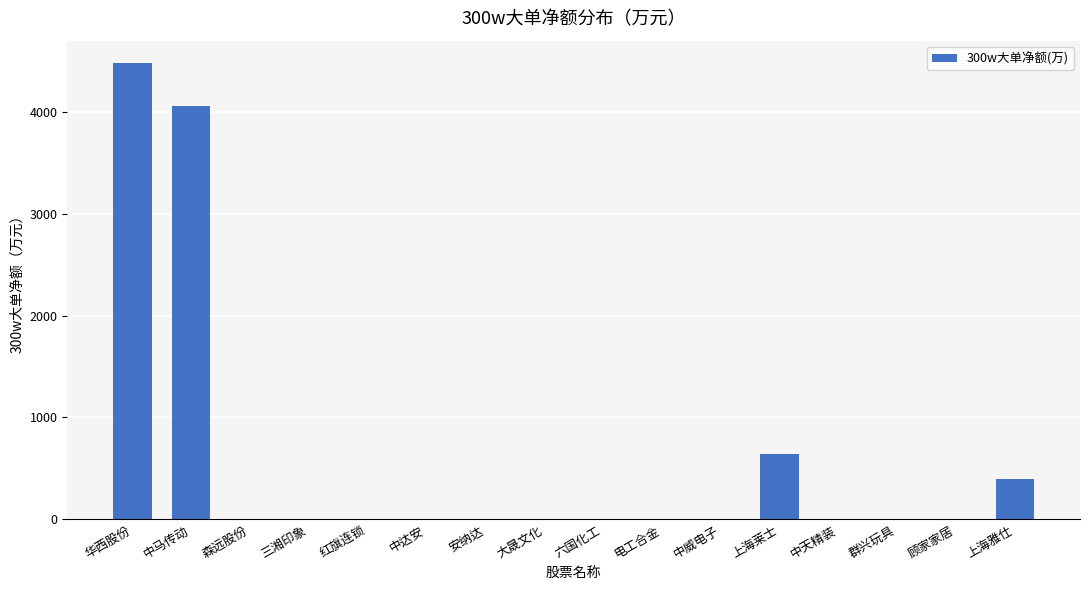

Count the number of categories in the chart.

16